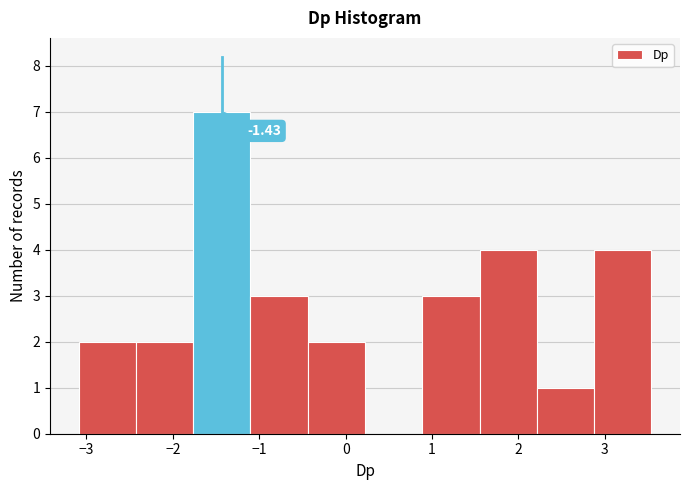

Over which range of the x-axis is the bar tallest?

-1.8 to -1.1